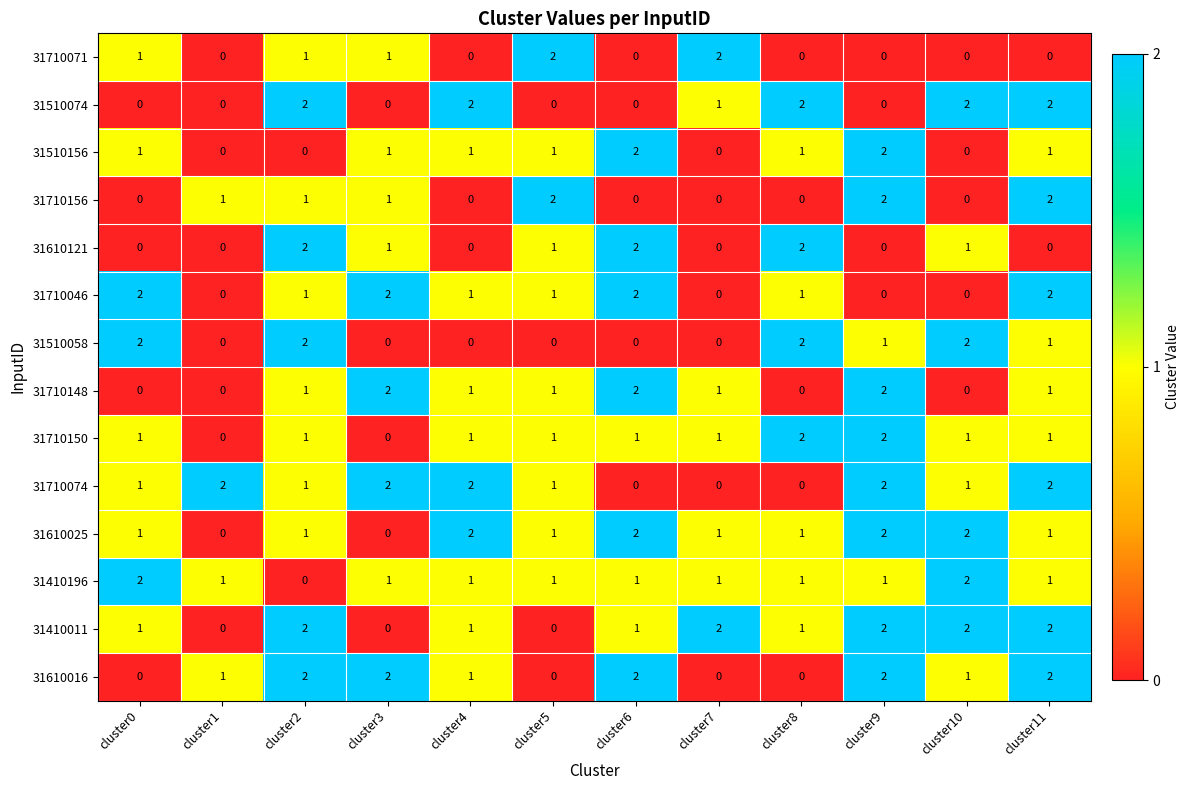

Where does the 31510074 series first go above 1?

cluster2